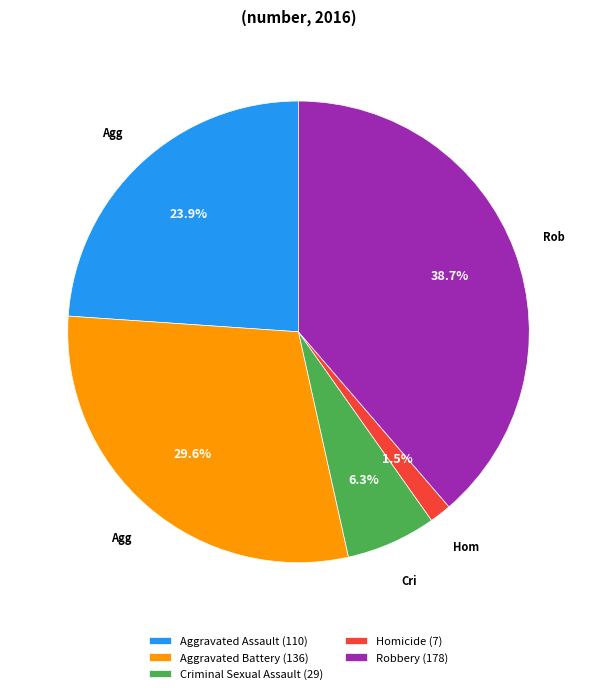

To the nearest percent, what percentage of the pie is Criminal Sexual Assault?

6%